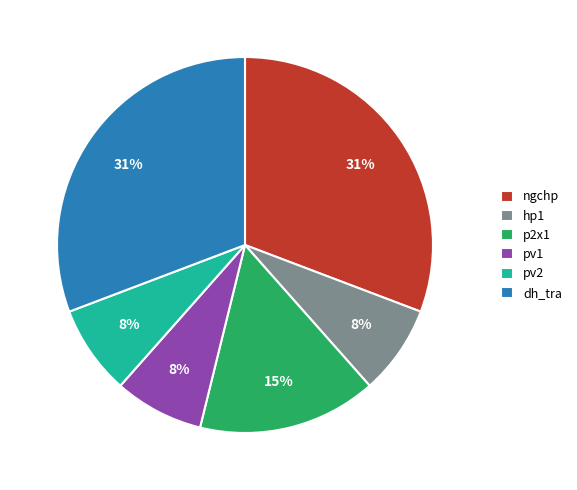

To the nearest percent, what is the average slice percentage?

17%